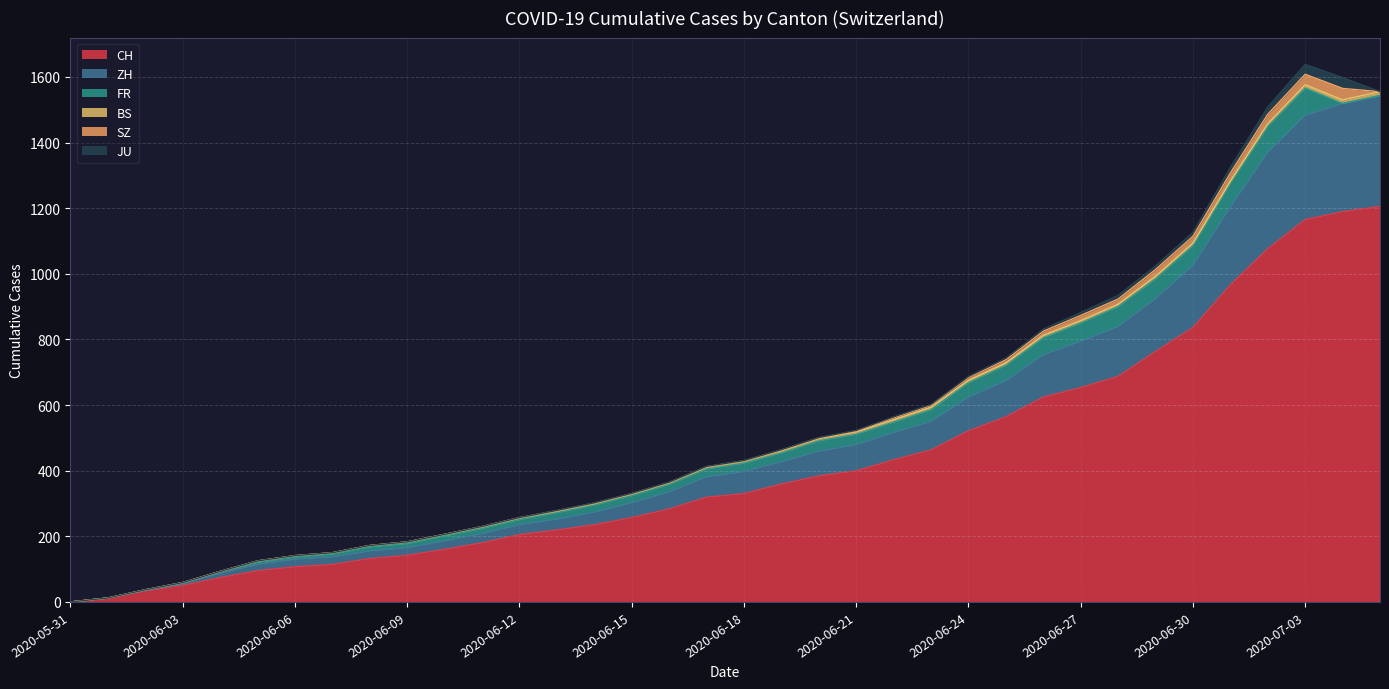

Reading left to right, list all the values displayed in this chart.

CH: 2020-05-31=0	2020-06-01=12	2020-06-02=33	2020-06-03=50	2020-06-04=74	2020-06-05=95	2020-06-06=107	2020-06-07=114	2020-06-08=132	2020-06-09=142	2020-06-10=160	2020-06-11=180	2020-06-12=205	2020-06-13=219	2020-06-14=235	2020-06-15=257	2020-06-16=283	2020-06-17=319	2020-06-18=330	2020-06-19=359	2020-06-20=384	2020-06-21=399	2020-06-22=433	2020-06-23=463	2020-06-24=521	2020-06-25=564	2020-06-26=624	2020-06-27=653	2020-06-28=687	2020-06-29=763	2020-06-30=836	2020-07-01=966	2020-07-02=1076	2020-07-03=1165	2020-07-04=1189	2020-07-05=1205
ZH: 2020-05-31=0	2020-06-01=0	2020-06-02=2	2020-06-03=5	2020-06-04=13	2020-06-05=19	2020-06-06=23	2020-06-07=23	2020-06-08=23	2020-06-09=23	2020-06-10=26	2020-06-11=28	2020-06-12=30	2020-06-13=33	2020-06-14=38	2020-06-15=45	2020-06-16=52	2020-06-17=62	2020-06-18=67	2020-06-19=68	2020-06-20=75	2020-06-21=80	2020-06-22=83	2020-06-23=87	2020-06-24=103	2020-06-25=110	2020-06-26=129	2020-06-27=141	2020-06-28=152	2020-06-29=161	2020-06-30=189	2020-07-01=237	2020-07-02=294	2020-07-03=317	2020-07-04=330	2020-07-05=338
FR: 2020-05-31=0	2020-06-01=0	2020-06-02=2	2020-06-03=3	2020-06-04=5	2020-06-05=7	2020-06-06=7	2020-06-07=9	2020-06-08=13	2020-06-09=13	2020-06-10=15	2020-06-11=16	2020-06-12=16	2020-06-13=20	2020-06-14=22	2020-06-15=22	2020-06-16=23	2020-06-17=24	2020-06-18=26	2020-06-19=27	2020-06-20=32	2020-06-21=32	2020-06-22=32	2020-06-23=36	2020-06-24=44	2020-06-25=47	2020-06-26=52	2020-06-27=56	2020-06-28=61	2020-06-29=61	2020-06-30=61	2020-07-01=72	2020-07-02=79	2020-07-03=84	2020-07-04=0	2020-07-05=0
BS: 2020-05-31=0	2020-06-01=0	2020-06-02=0	2020-06-03=1	2020-06-04=1	2020-06-05=4	2020-06-06=4	2020-06-07=4	2020-06-08=4	2020-06-09=5	2020-06-10=5	2020-06-11=5	2020-06-12=5	2020-06-13=5	2020-06-14=5	2020-06-15=5	2020-06-16=5	2020-06-17=6	2020-06-18=6	2020-06-19=7	2020-06-20=7	2020-06-21=7	2020-06-22=7	2020-06-23=7	2020-06-24=7	2020-06-25=7	2020-06-26=7	2020-06-27=7	2020-06-28=7	2020-06-29=7	2020-06-30=7	2020-07-01=7	2020-07-02=8	2020-07-03=10	2020-07-04=11	2020-07-05=12
SZ: 2020-05-31=0	2020-06-01=0	2020-06-02=0	2020-06-03=0	2020-06-04=0	2020-06-05=0	2020-06-06=0	2020-06-07=0	2020-06-08=0	2020-06-09=0	2020-06-10=0	2020-06-11=1	2020-06-12=1	2020-06-13=1	2020-06-14=1	2020-06-15=1	2020-06-16=1	2020-06-17=1	2020-06-18=1	2020-06-19=2	2020-06-20=2	2020-06-21=2	2020-06-22=6	2020-06-23=6	2020-06-24=9	2020-06-25=10	2020-06-26=13	2020-06-27=16	2020-06-28=16	2020-06-29=21	2020-06-30=21	2020-07-01=25	2020-07-02=29	2020-07-03=32	2020-07-04=35	2020-07-05=0
JU: 2020-05-31=0	2020-06-01=0	2020-06-02=0	2020-06-03=0	2020-06-04=0	2020-06-05=0	2020-06-06=0	2020-06-07=0	2020-06-08=0	2020-06-09=0	2020-06-10=0	2020-06-11=0	2020-06-12=0	2020-06-13=1	2020-06-14=1	2020-06-15=1	2020-06-16=1	2020-06-17=1	2020-06-18=1	2020-06-19=1	2020-06-20=1	2020-06-21=3	2020-06-22=3	2020-06-23=3	2020-06-24=3	2020-06-25=5	2020-06-26=6	2020-06-27=9	2020-06-28=11	2020-06-29=11	2020-06-30=12	2020-07-01=17	2020-07-02=22	2020-07-03=30	2020-07-04=33	2020-07-05=0